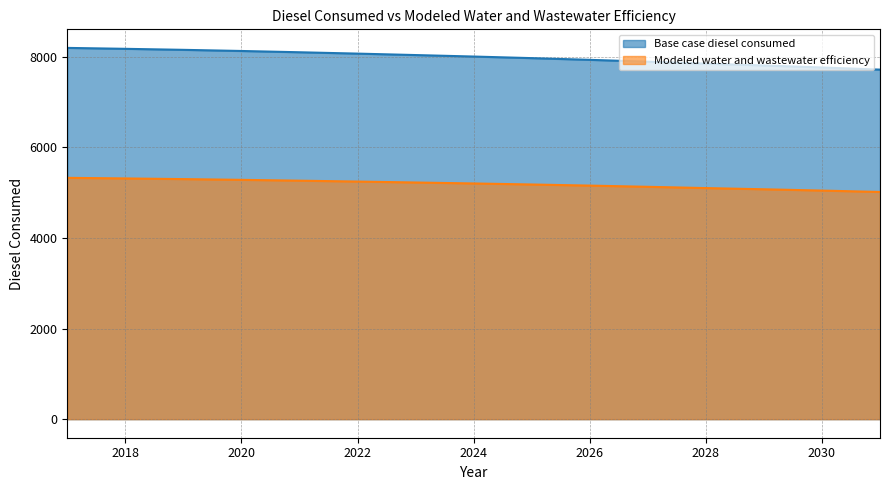

The Modeled water and wastewater efficiency series shows 5311.4 at 2018. True or false?

True